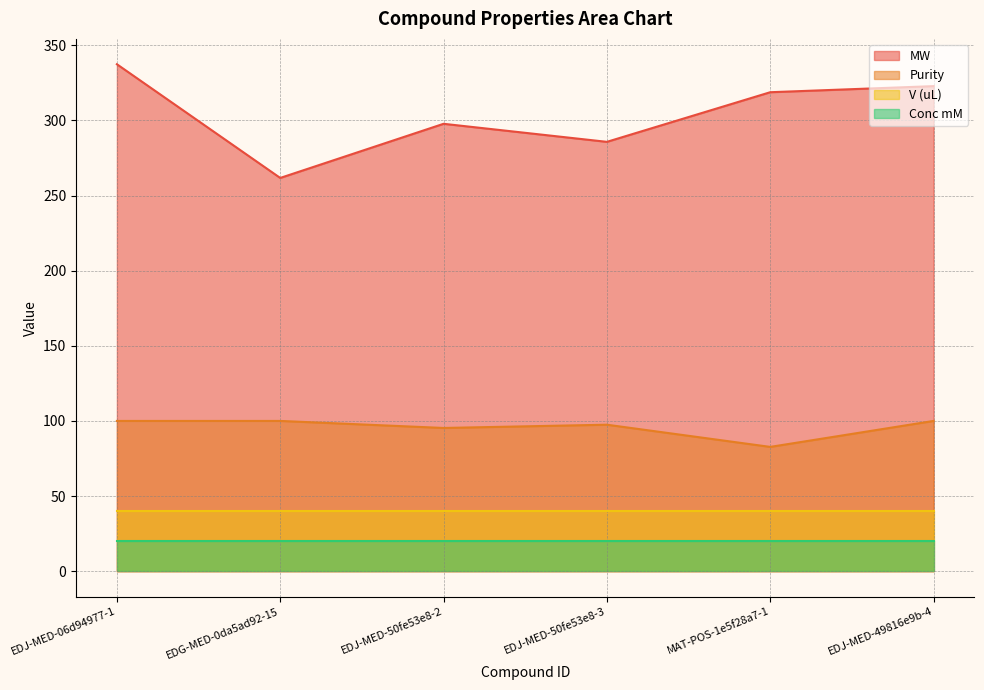

List the series in order of their peak value, highest first.

MW, Purity, V (uL), Conc mM